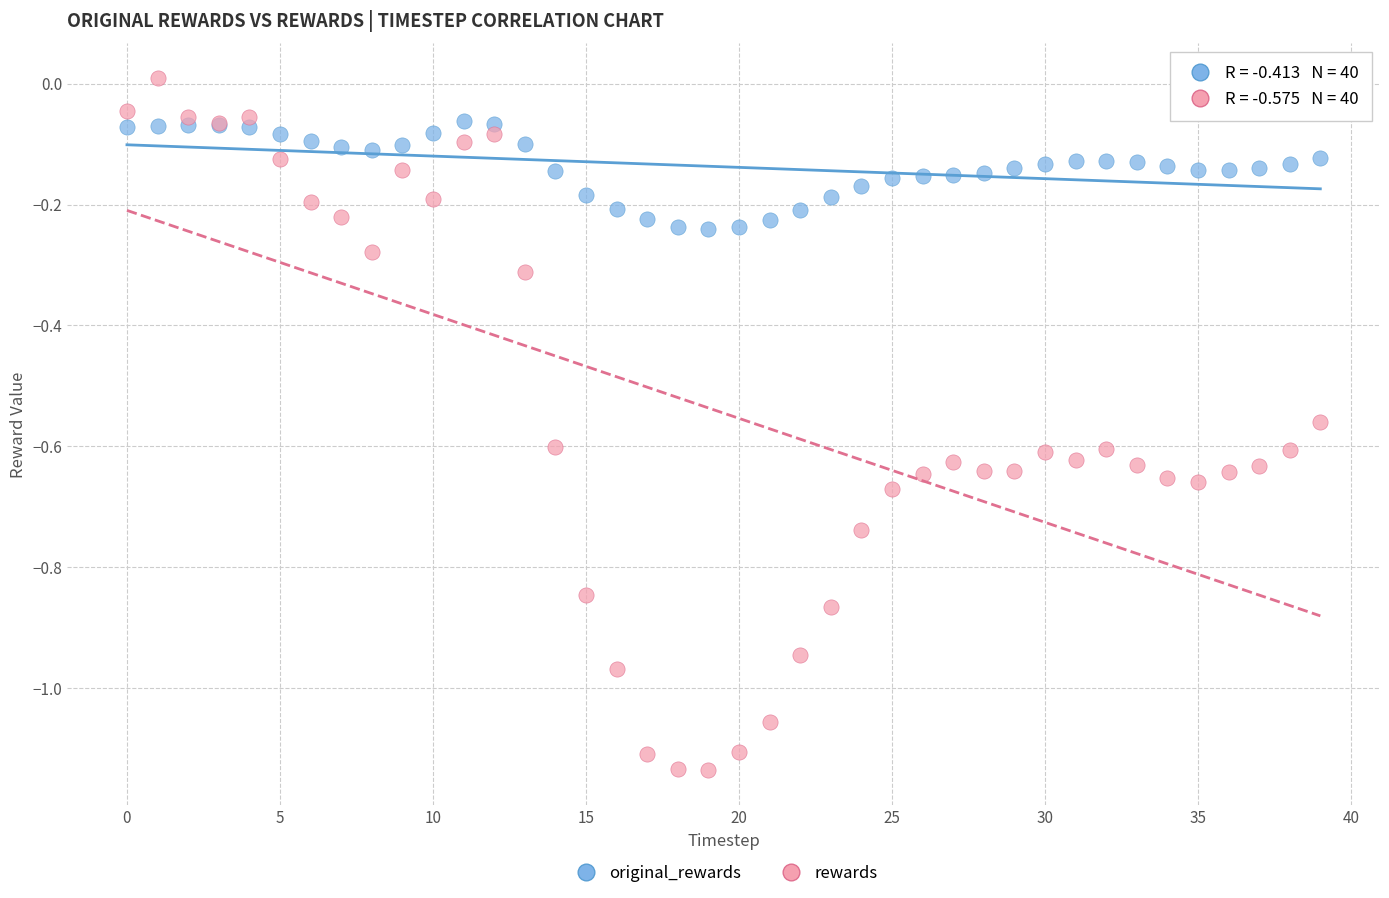

Which series contains the highest Y value?

rewards